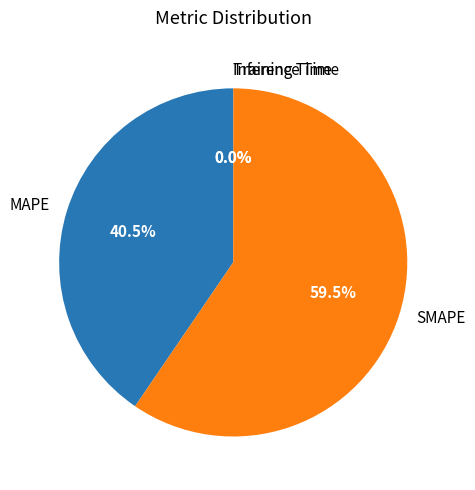

Does SMAPE account for over 50% of the chart?

Yes